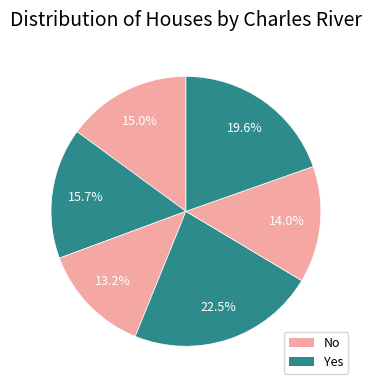

How many slices are in this pie chart?

6